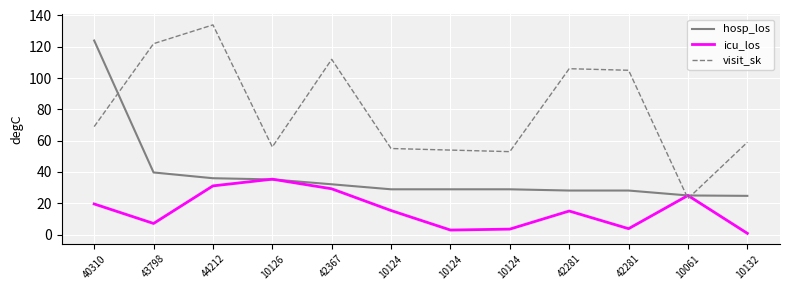

Is it true that icu_los equals 7.1 at 43798?

True